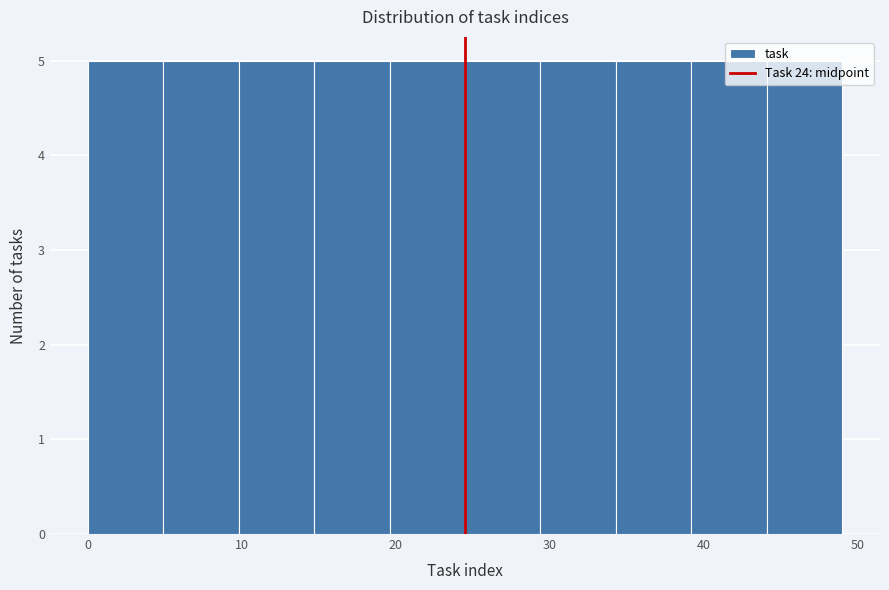

Reading left to right, transcribe this chart: for each bar, give the range it covers on the x-axis and its height. Neither the bar edges nor the heights are printed on the chart, so give them approximately, as read against the axes.

0.0 to 4.9: 5
4.9 to 9.8: 5
9.8 to 14.7: 5
14.7 to 19.6: 5
19.6 to 24.5: 5
24.5 to 29.4: 5
29.4 to 34.3: 5
34.3 to 39.2: 5
39.2 to 44.1: 5
44.1 to 49.0: 5